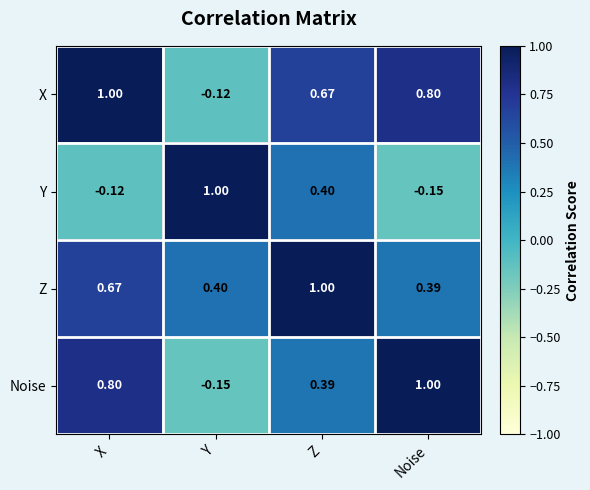

How many distinct data groups are displayed?

4